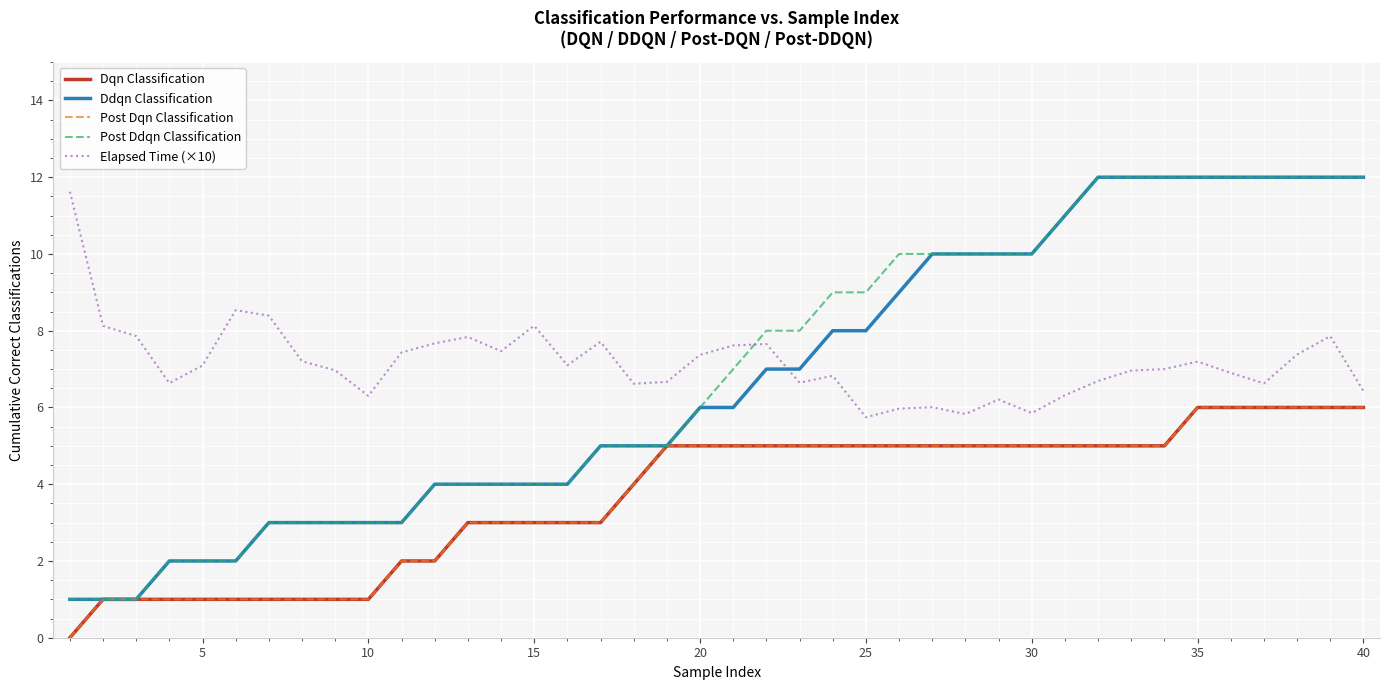

What is the difference between the second highest and minimum values in the Post Ddqn Classification series?

11.0